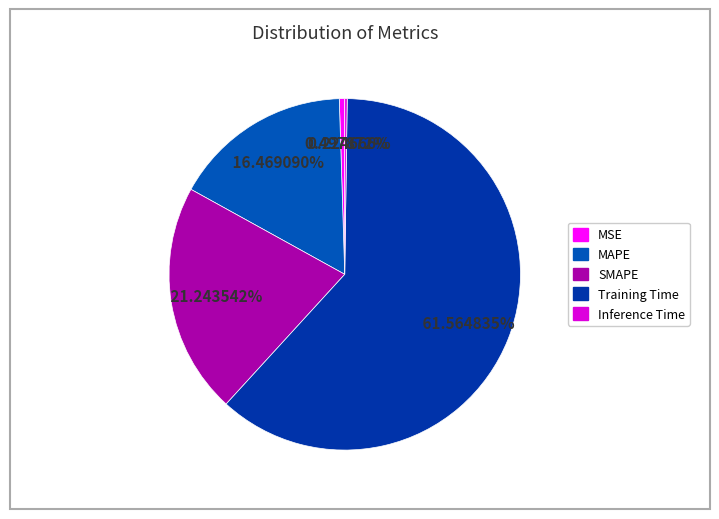

Does MAPE represent more than half of the total?

No